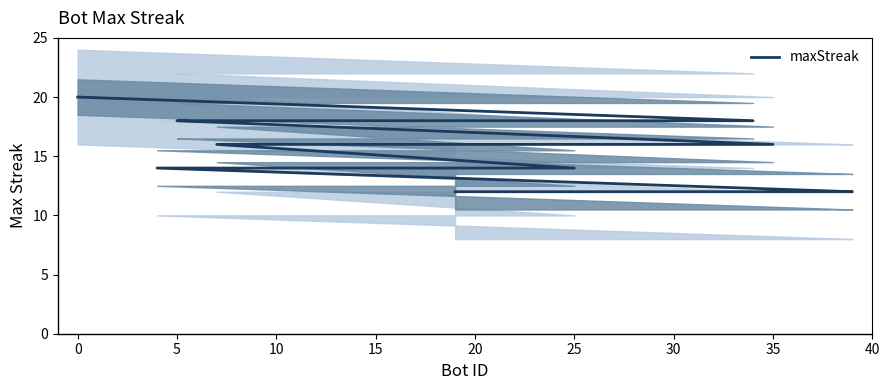

What is the change in value from 5 to 10?

-2